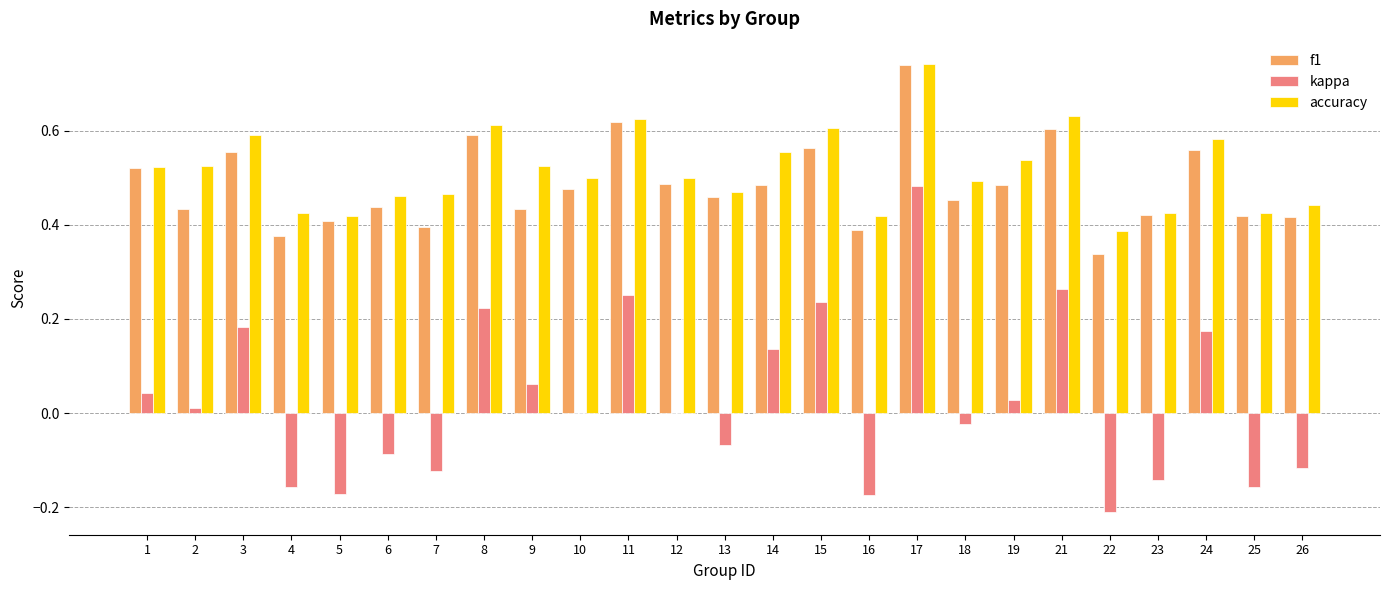

What is the sum of all f1 values?

12.1